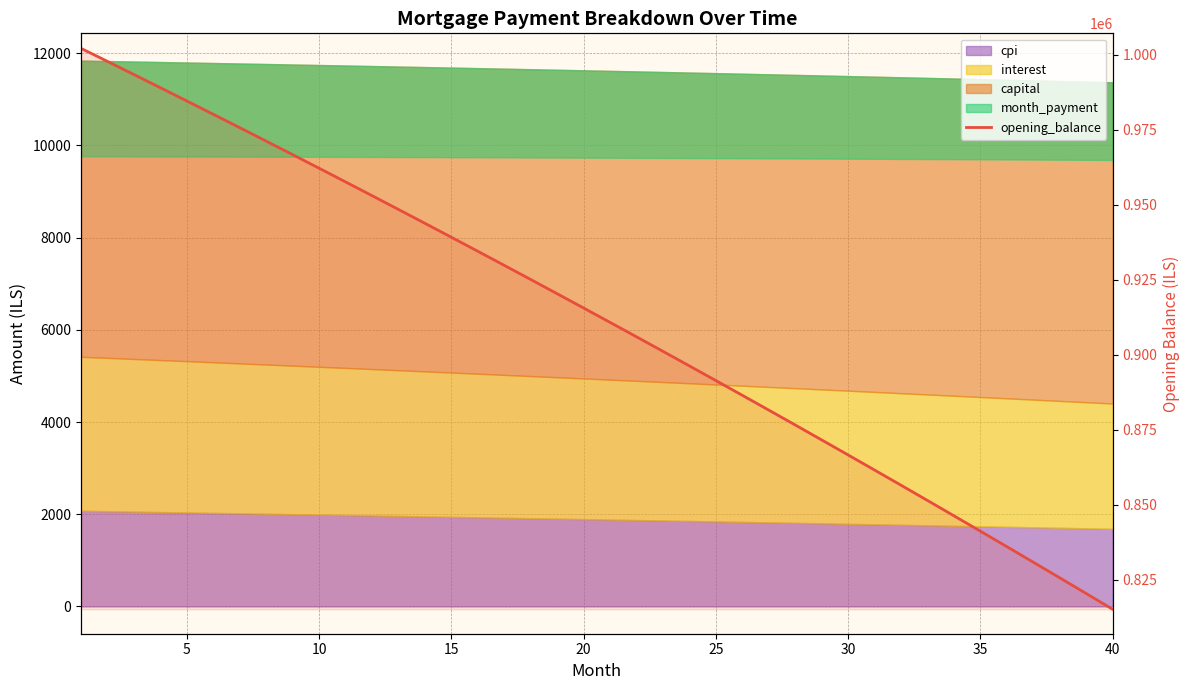

What is the minimum value shown in the chart?

815107.4